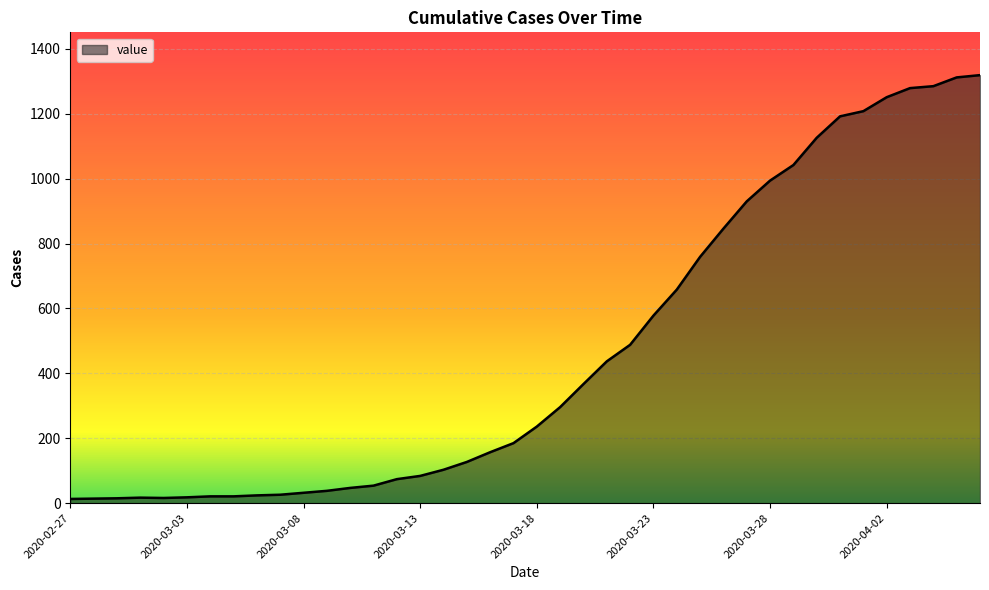

Rank the categories by value from highest to lowest.

2020-04-06, 2020-04-05, 2020-04-04, 2020-04-03, 2020-04-02, 2020-04-01, 2020-03-31, 2020-03-30, 2020-03-29, 2020-03-28, 2020-03-27, 2020-03-26, 2020-03-25, 2020-03-24, 2020-03-23, 2020-03-22, 2020-03-21, 2020-03-20, 2020-03-19, 2020-03-18, 2020-03-17, 2020-03-16, 2020-03-15, 2020-03-14, 2020-03-13, 2020-03-12, 2020-03-11, 2020-03-10, 2020-03-09, 2020-03-08, 2020-03-07, 2020-03-06, 2020-03-04, 2020-03-05, 2020-03-03, 2020-03-01, 2020-03-02, 2020-02-29, 2020-02-28, 2020-02-27